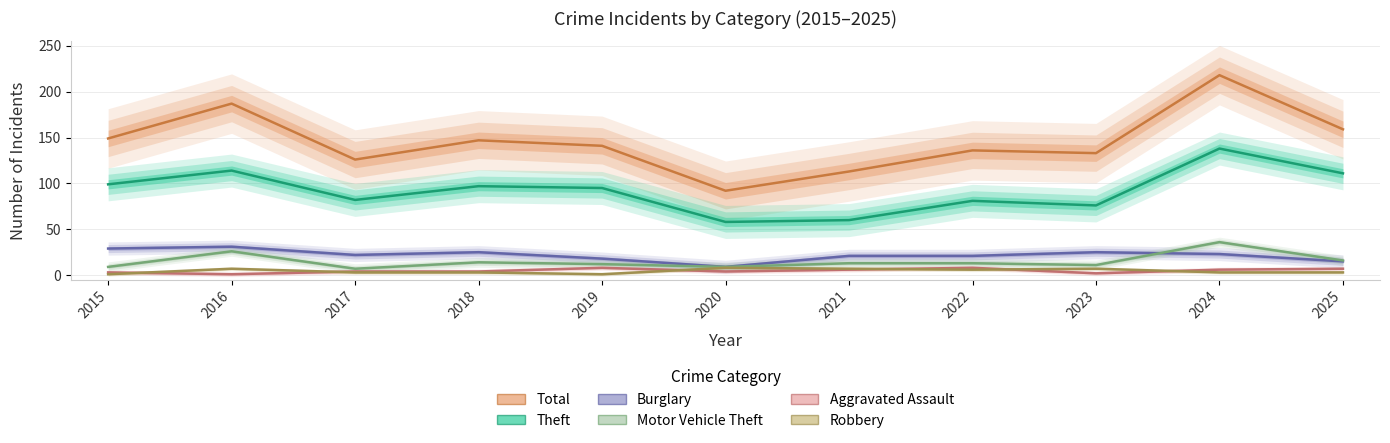

At which category is the sum across all series the highest?

2024